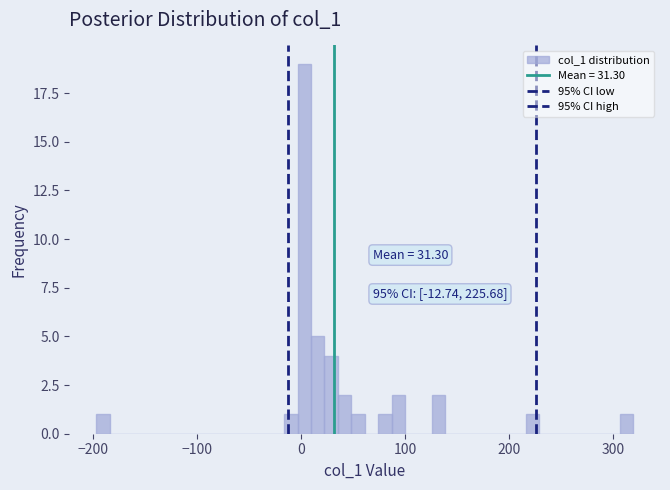

Read against the x-axis, roughly where is the centre of the tallest bar?

0